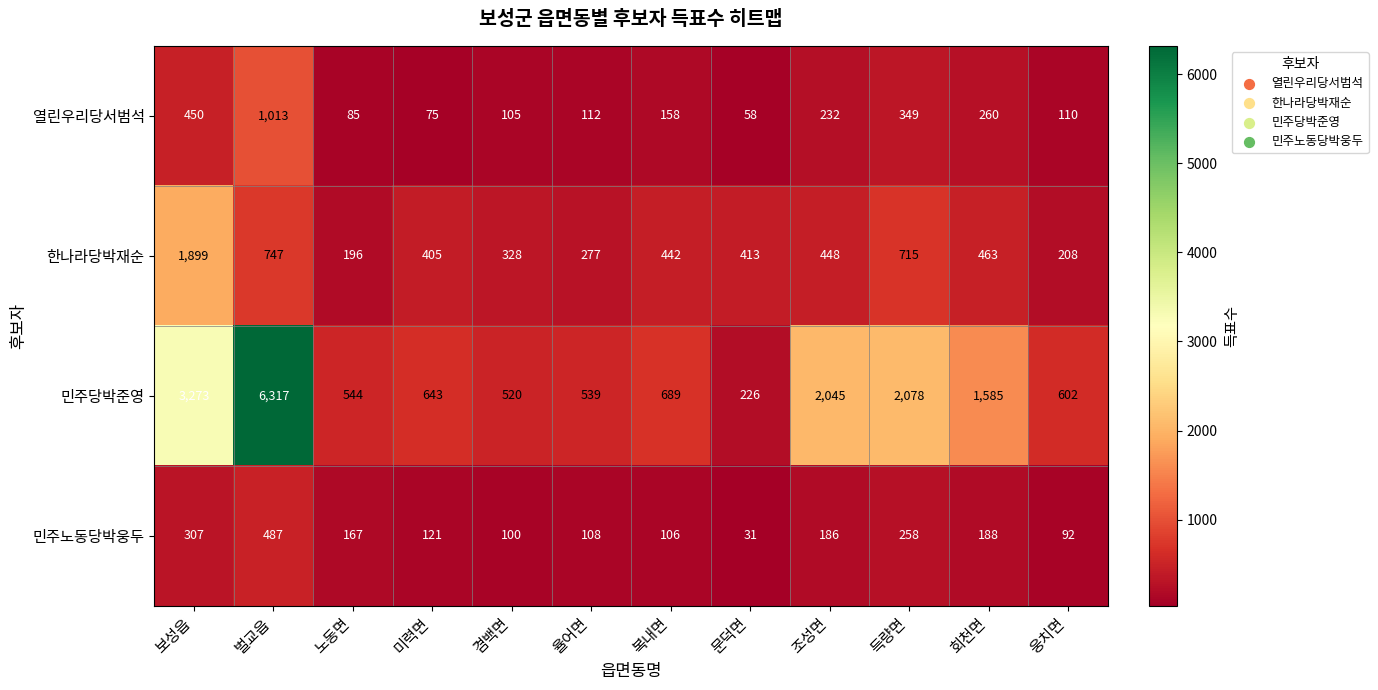

What is the difference between the highest and lowest values at 웅치면?

510